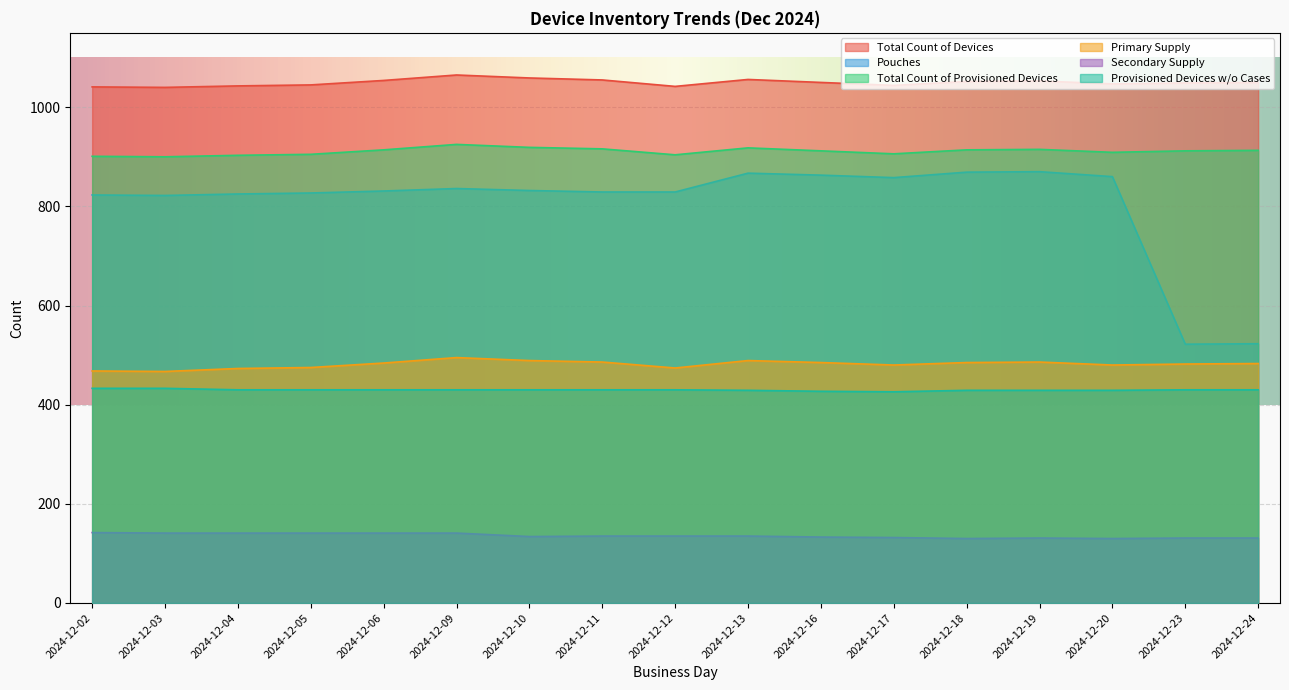

How many interior local valleys does the Pouches series have?

3